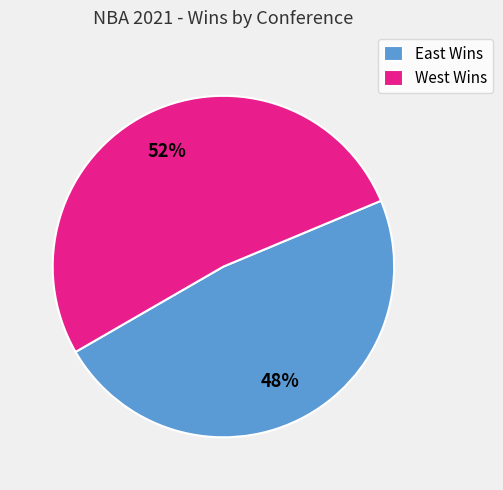

Which slice is the smallest?

East Wins